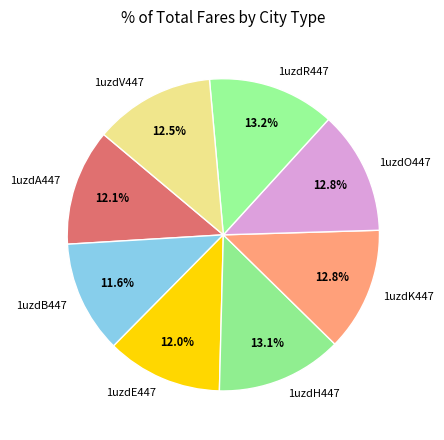

To the nearest percent, what percentage of the pie is 1uzdR447?

13%